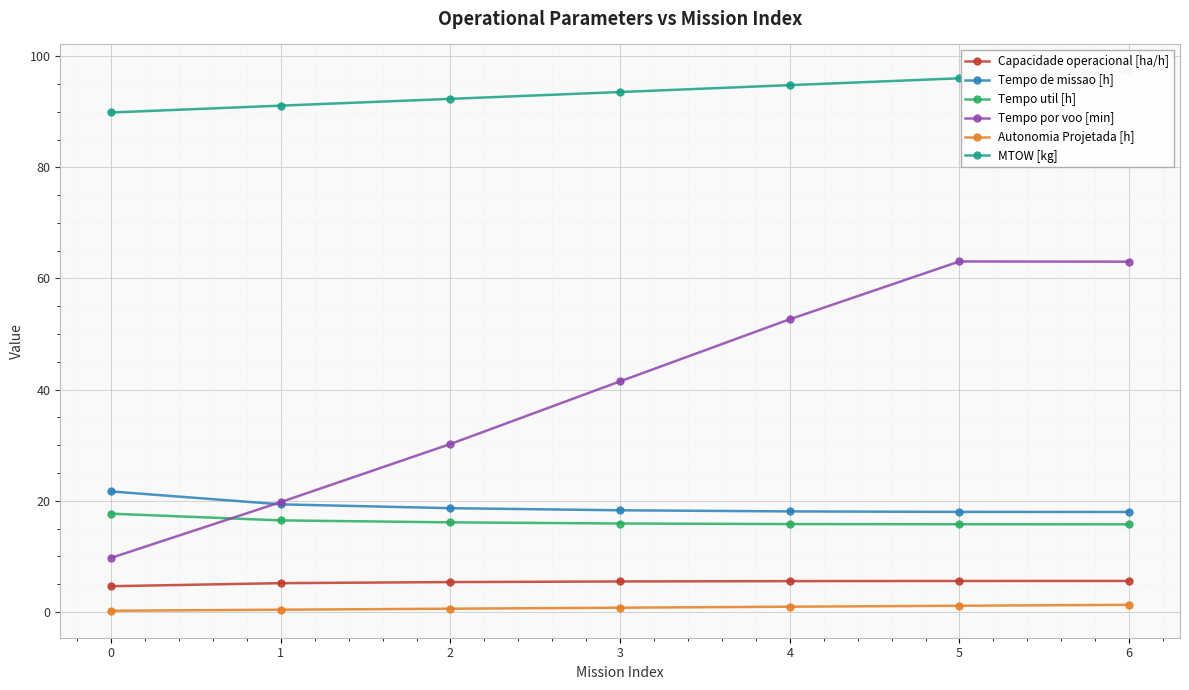

True or false: MTOW [kg] and Tempo por voo [min] intersect in this chart.

False